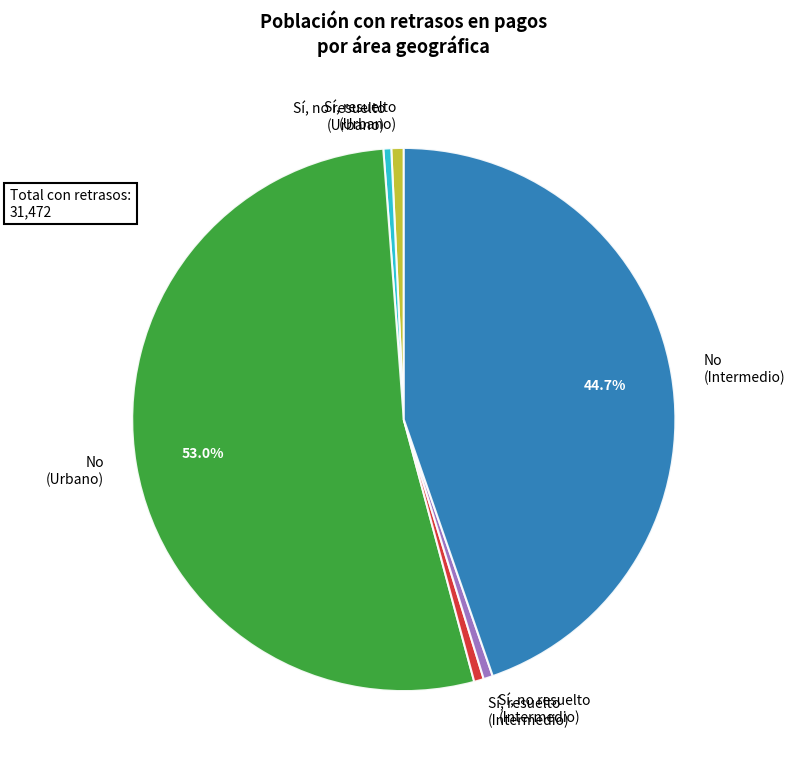

Between No (Intermedio) and Sí, no resuelto (Urbano), which is larger?

No (Intermedio)